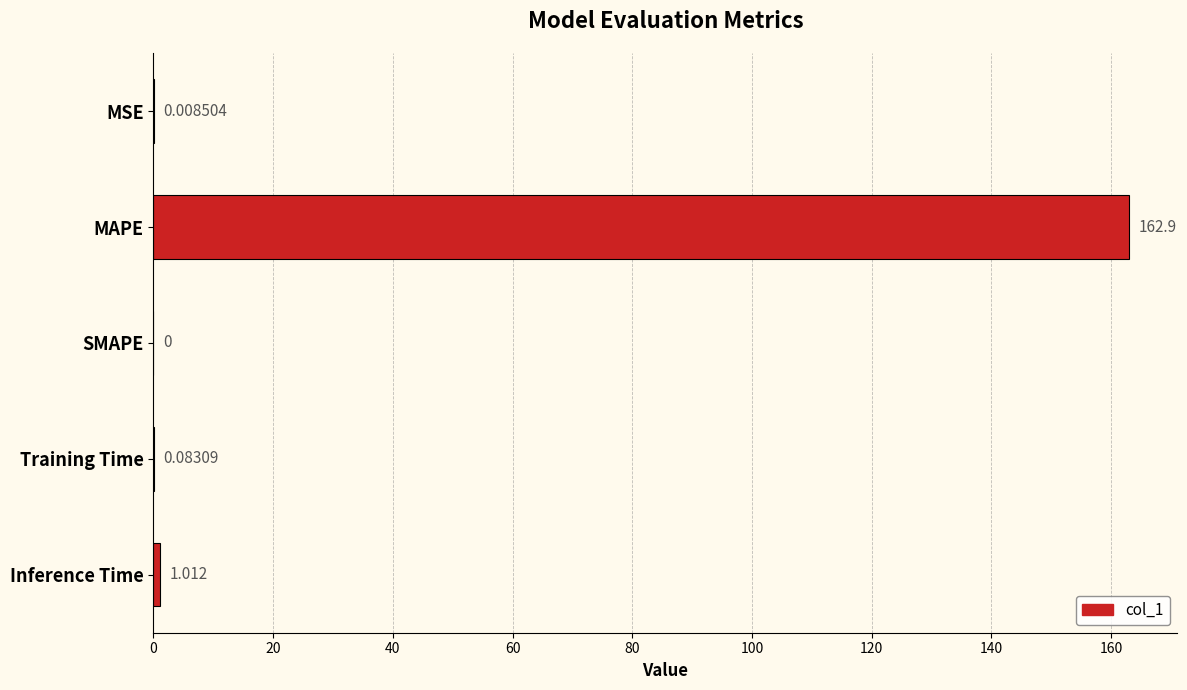

How many positive values are there?

4